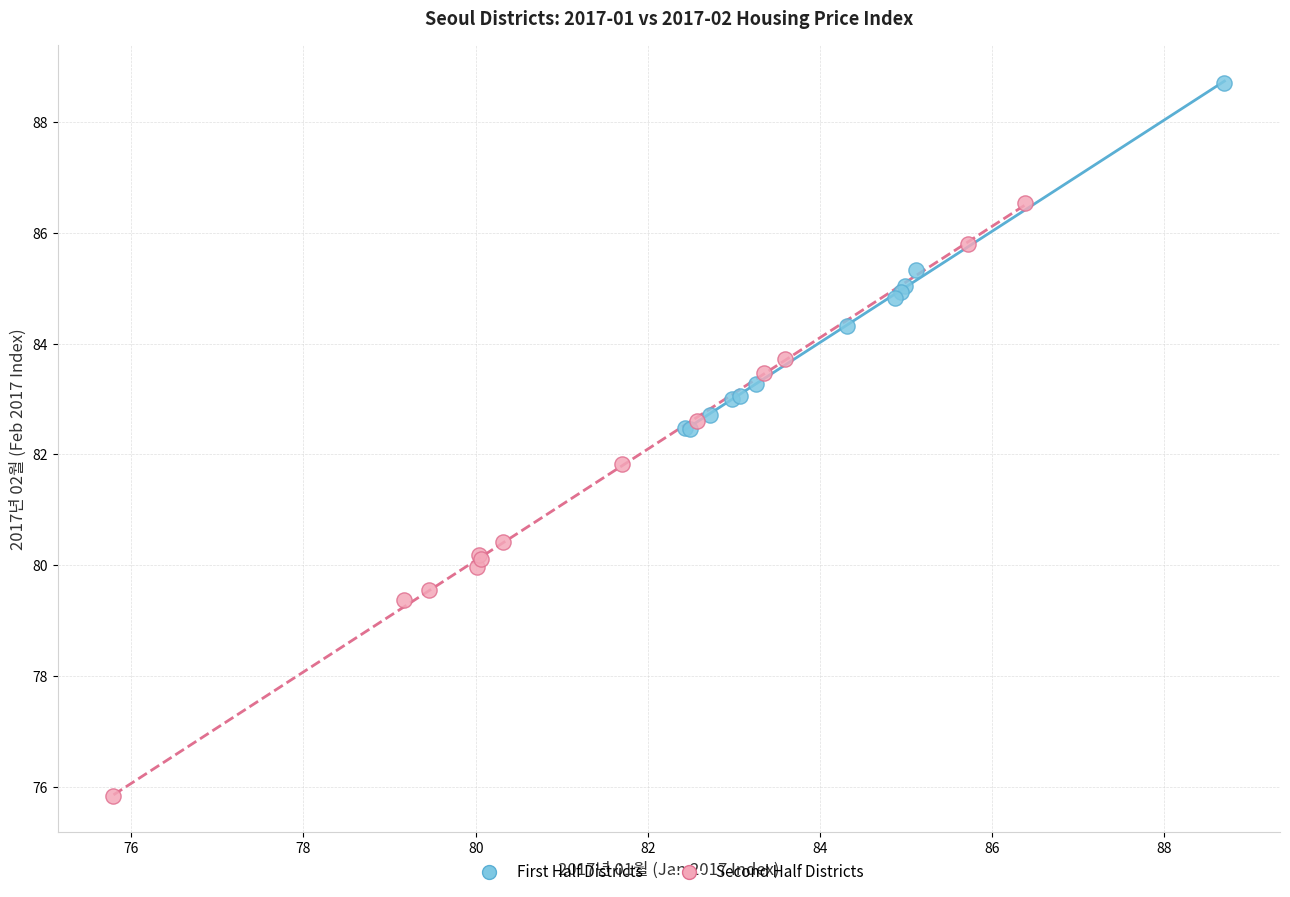

Which series contains the highest Y value?

First Half Districts